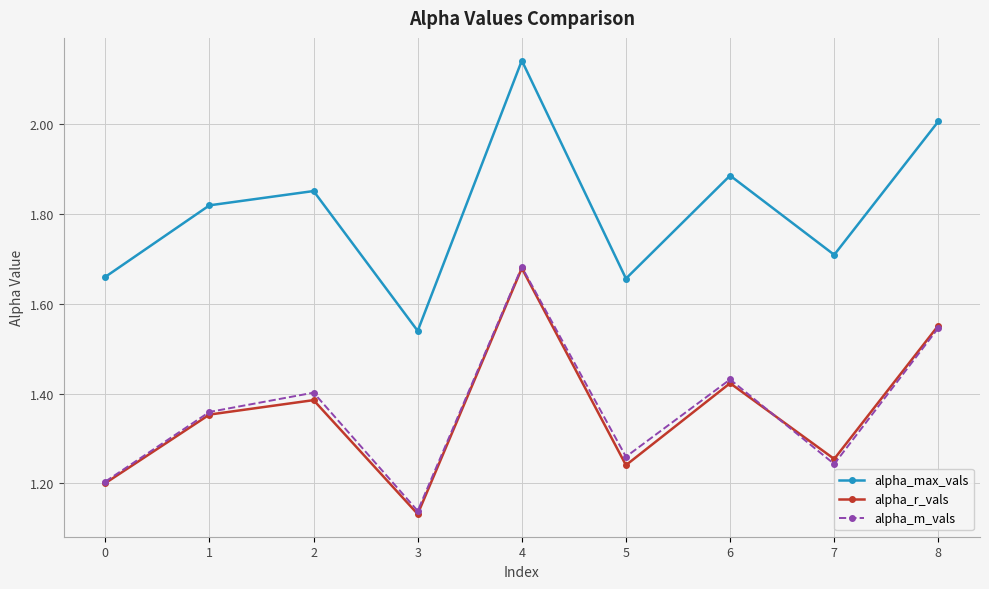

What is the sum of the alpha_max_vals values at 6 and 1?

3.7